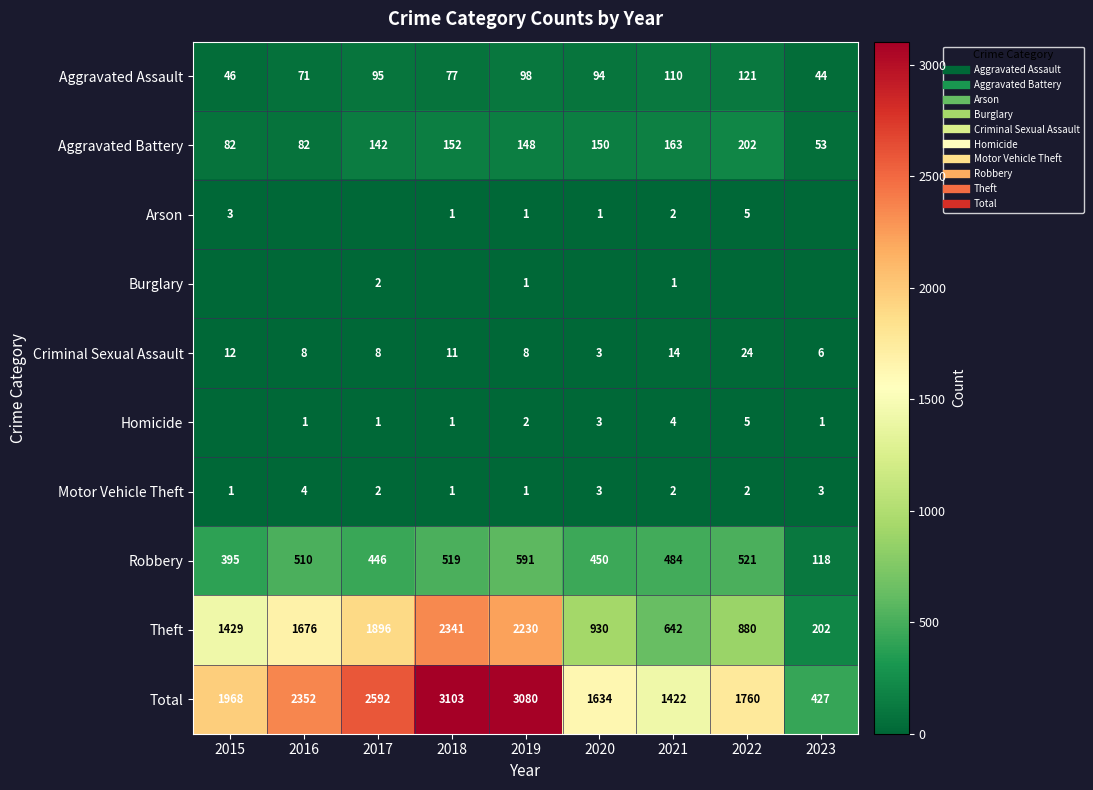

Which series changed the most between 2015 and 2022?

Theft